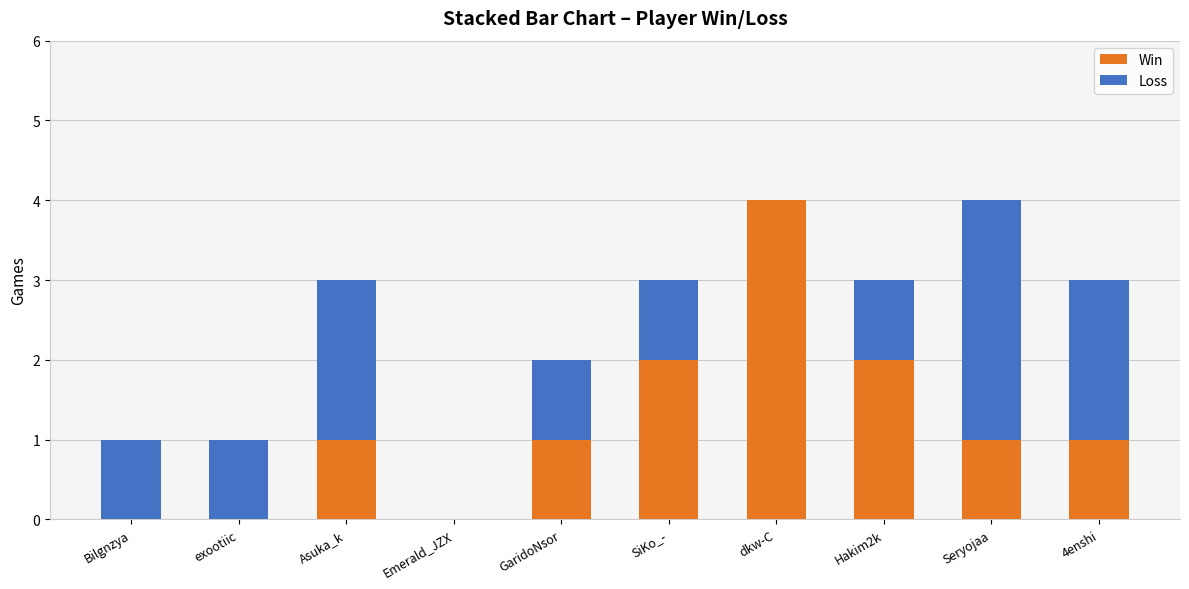

Which category has the highest value in the Win series?

dkw-C